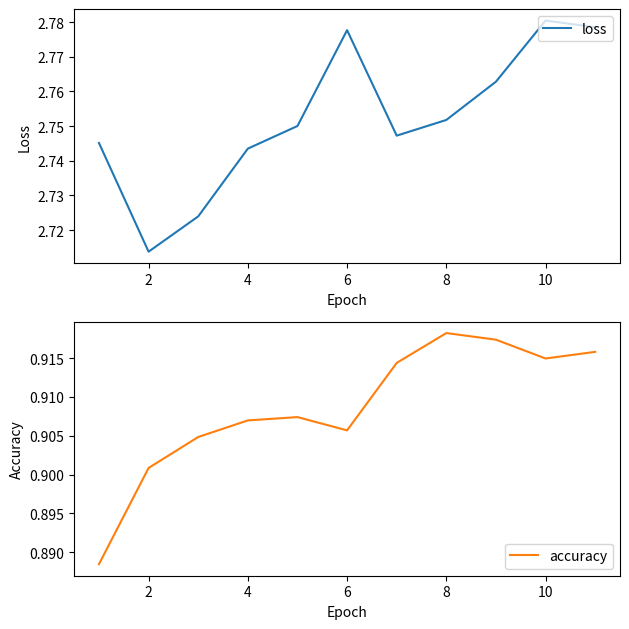

Reading left to right, list all the values displayed in this chart.

loss: 2.7	2.7	2.7	2.7	2.8	2.8	2.7	2.8	2.8	2.8	2.8
accuracy: 0.9	0.9	0.9	0.9	0.9	0.9	0.9	0.9	0.9	0.9	0.9